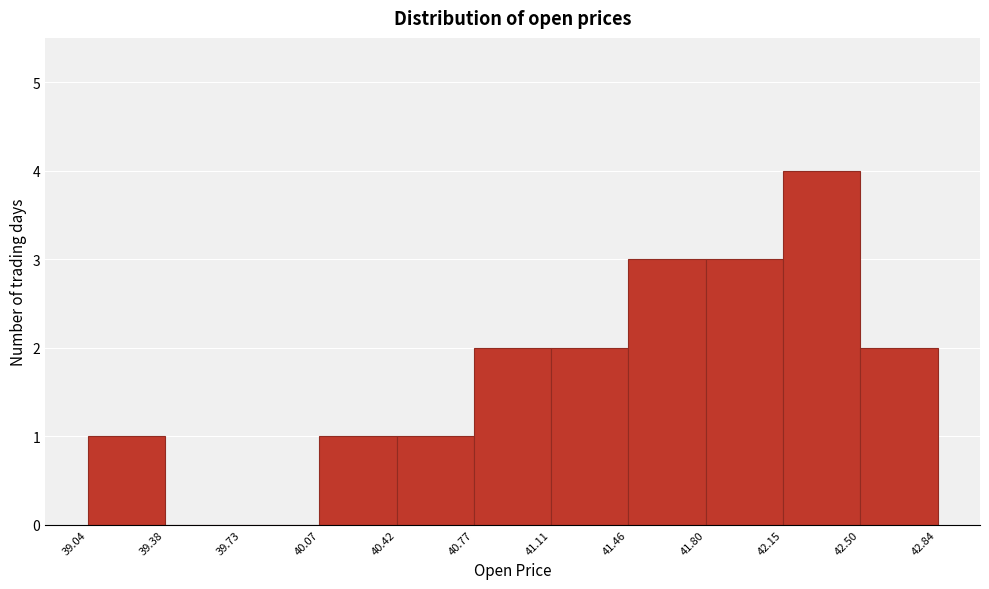

Which range on the x-axis has the tallest bar?

42.15 to 42.50